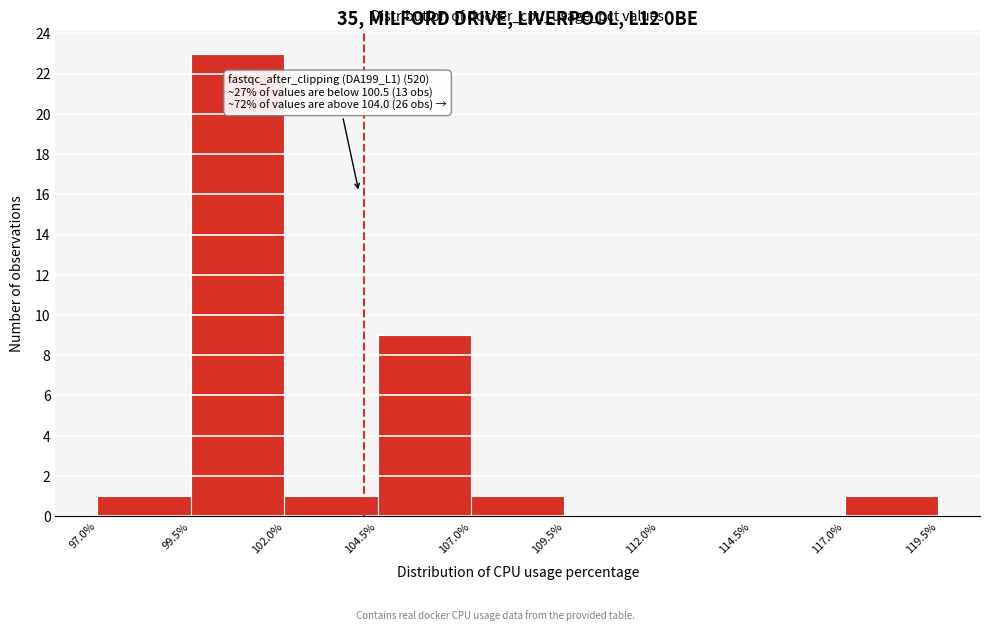

Over which range of the x-axis is the bar tallest?

99.5% to 102.0%